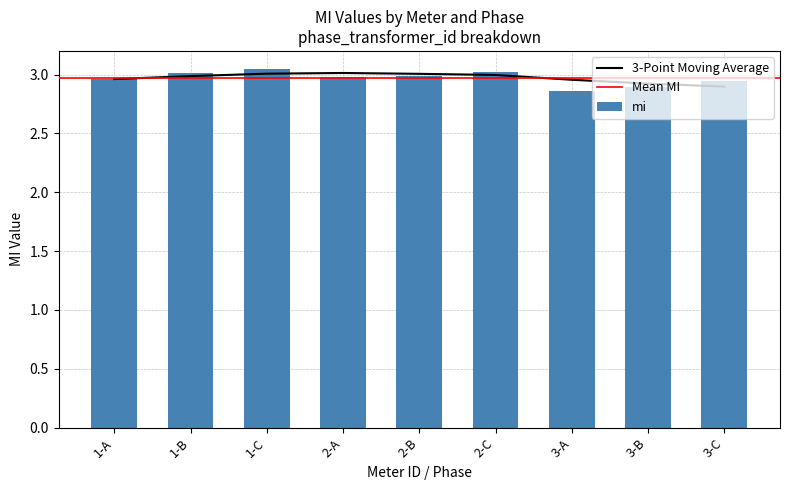

What is the difference between the maximum and minimum values?

0.2